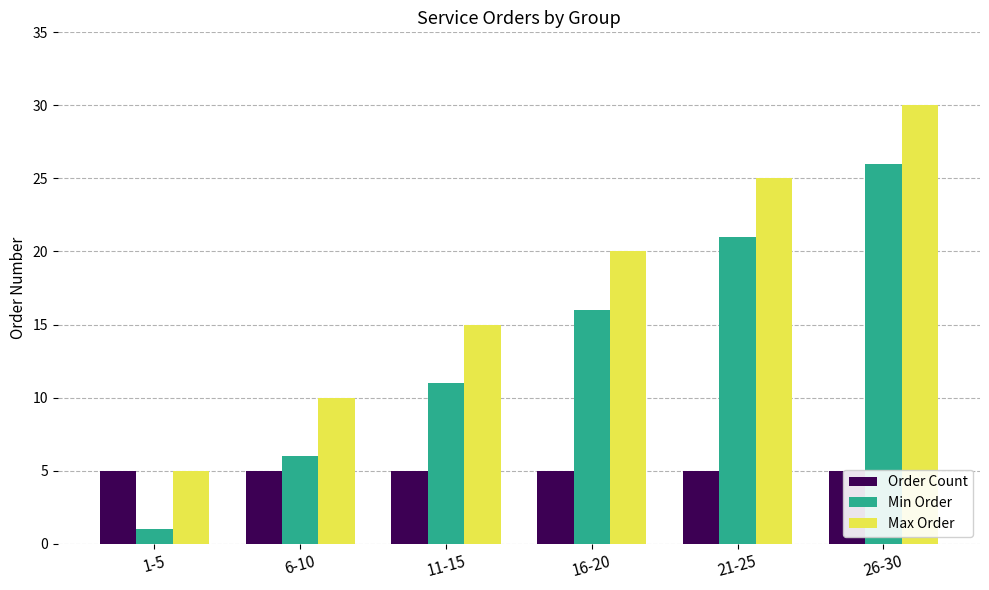

What are all the series names shown in the legend?

Order Count, Min Order, Max Order